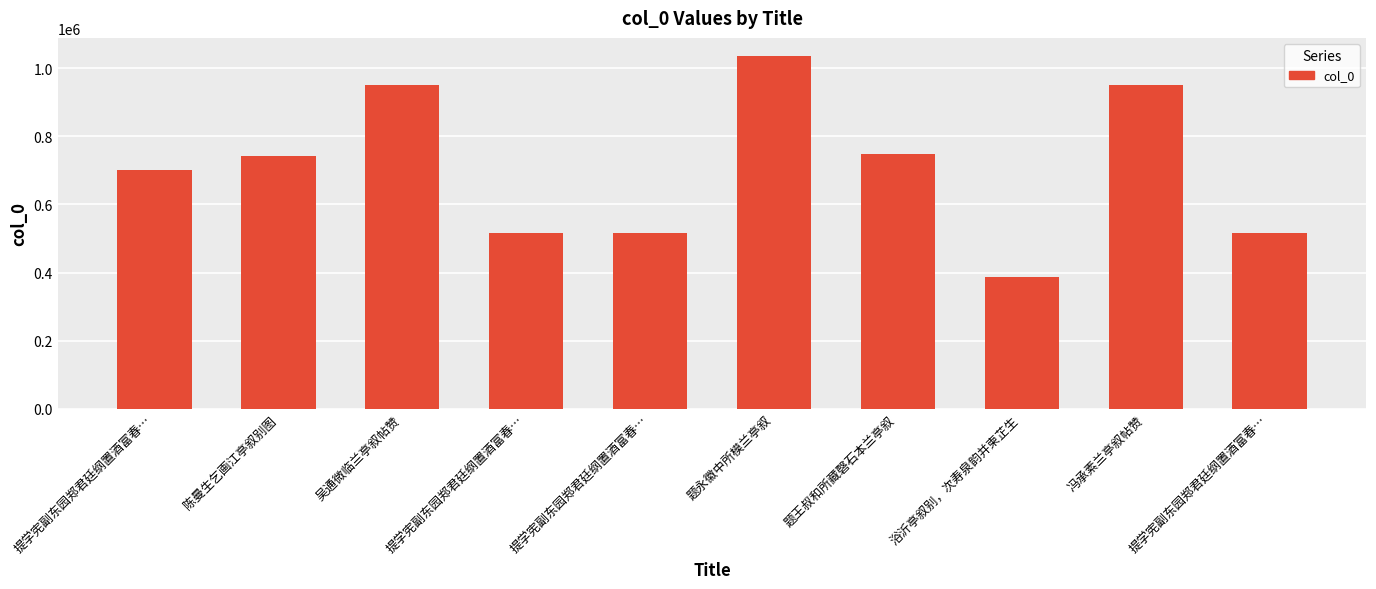

What is the ratio of the value at 陈曼生乞画江亭叙别图 to the value at 提学宪副东园郑君廷纲置酒富春…?

1.4